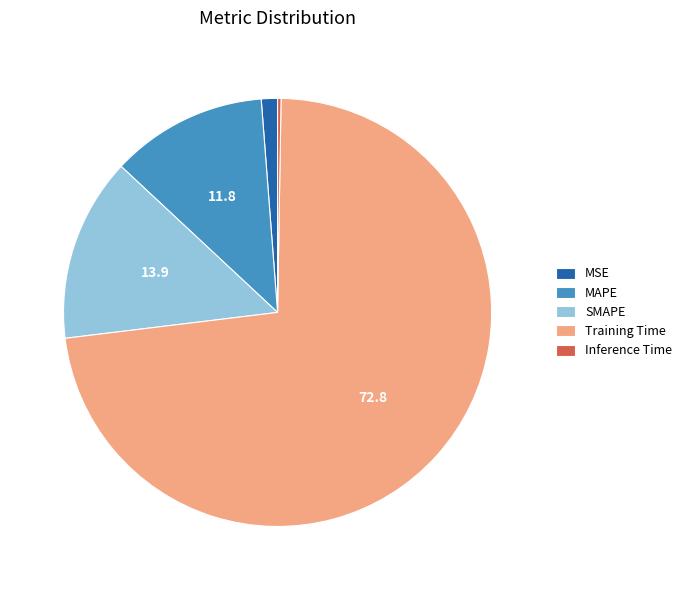

What is the largest slice in the pie chart?

Training Time